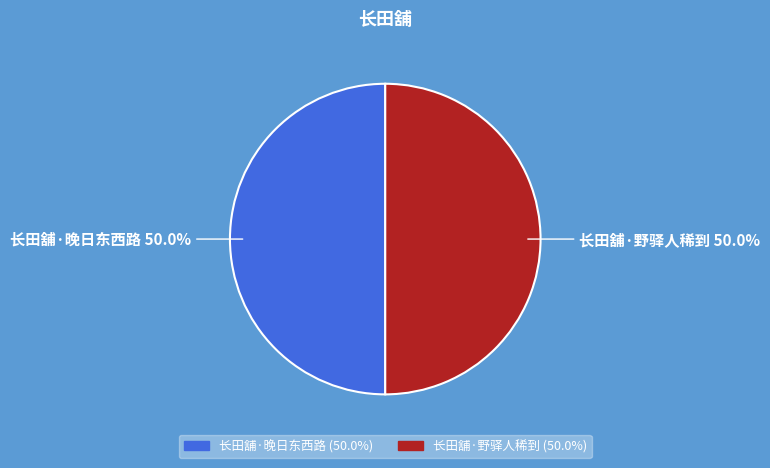

What percentage is the 长田舖·晚日东西路 slice, to the nearest percent?

50%